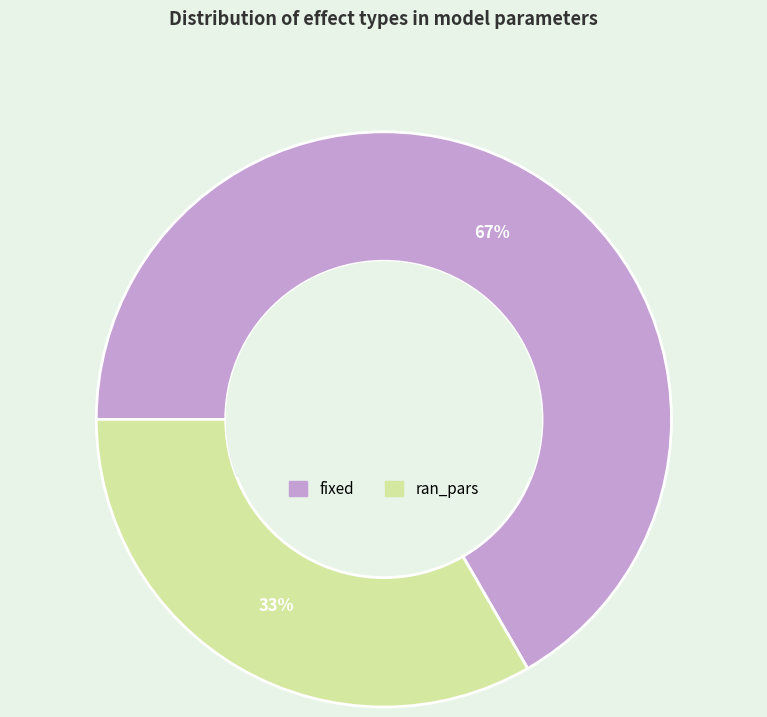

Is there a majority slice in this chart?

Yes